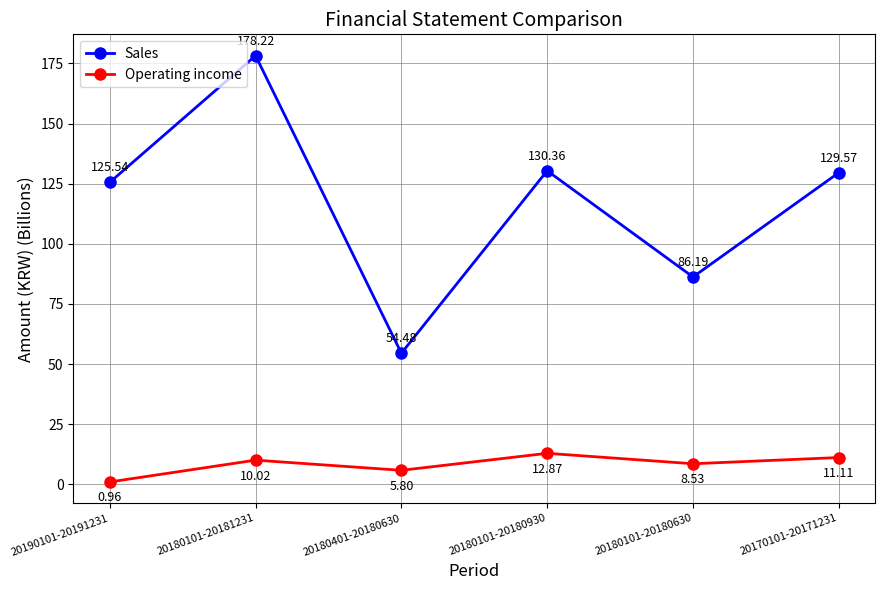

At how many categories does at least one series exceed 176?

1